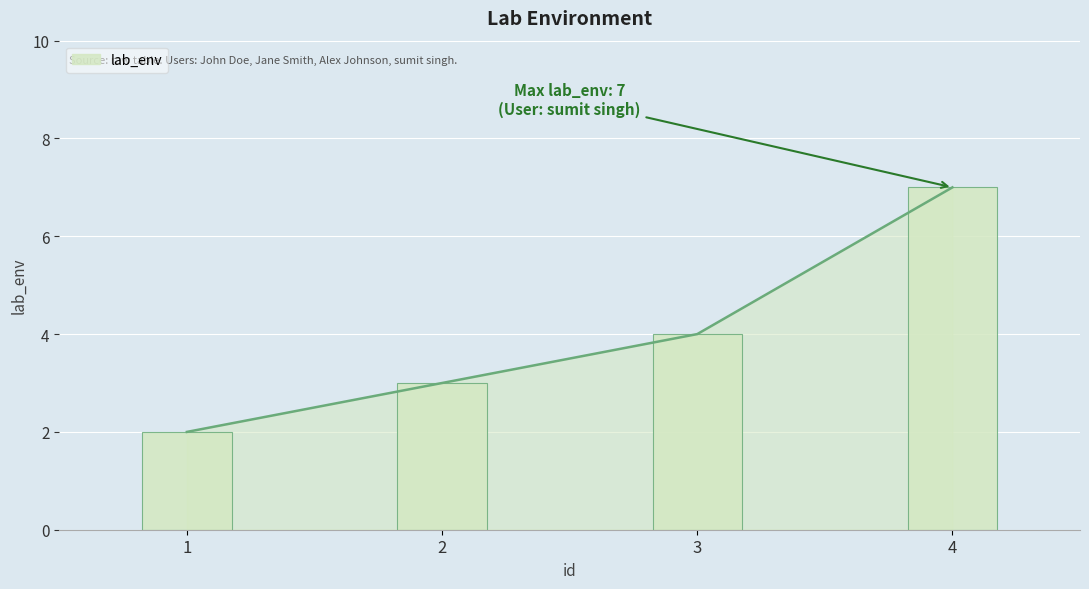

What is the difference between the maximum and second lowest values?

4